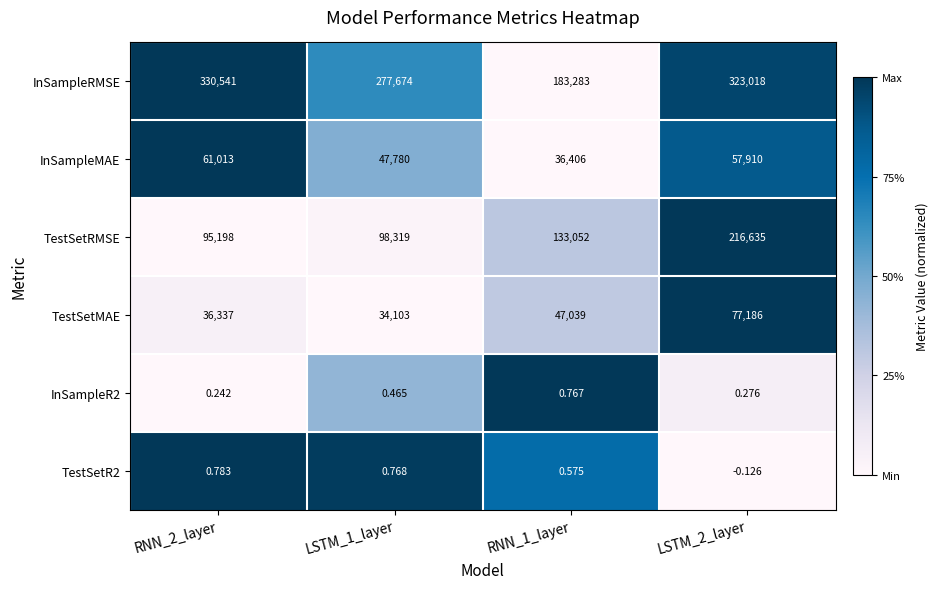

Which series changed the most between RNN_2_layer and RNN_1_layer?

InSampleRMSE